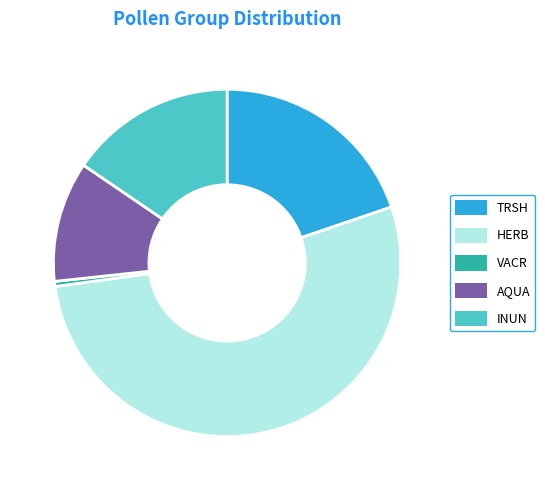

Which category has the smallest portion of the pie?

VACR